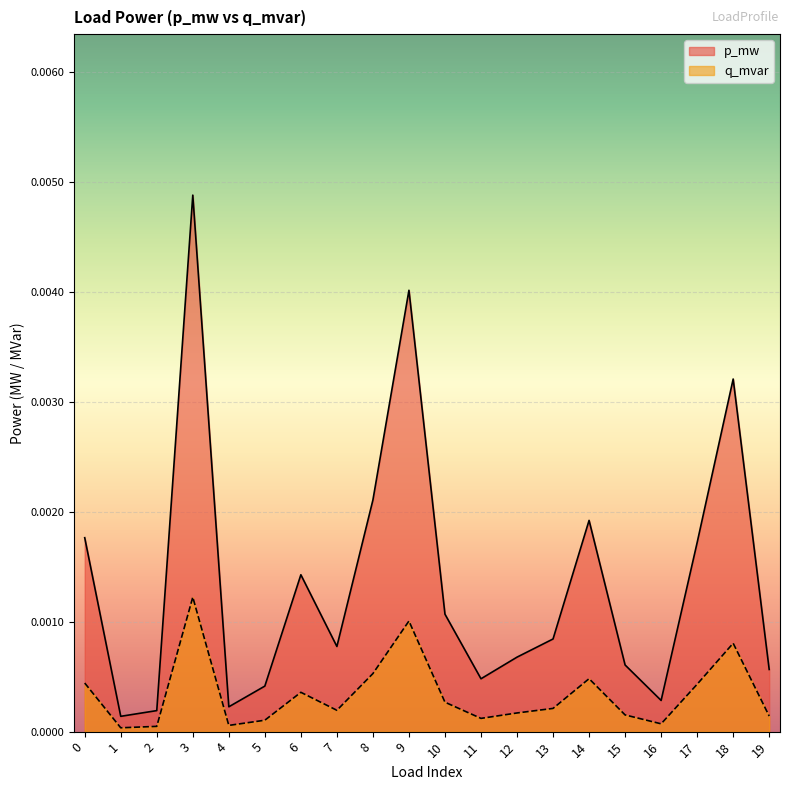

The p_mw series shows 0.0 at 7. True or false?

False